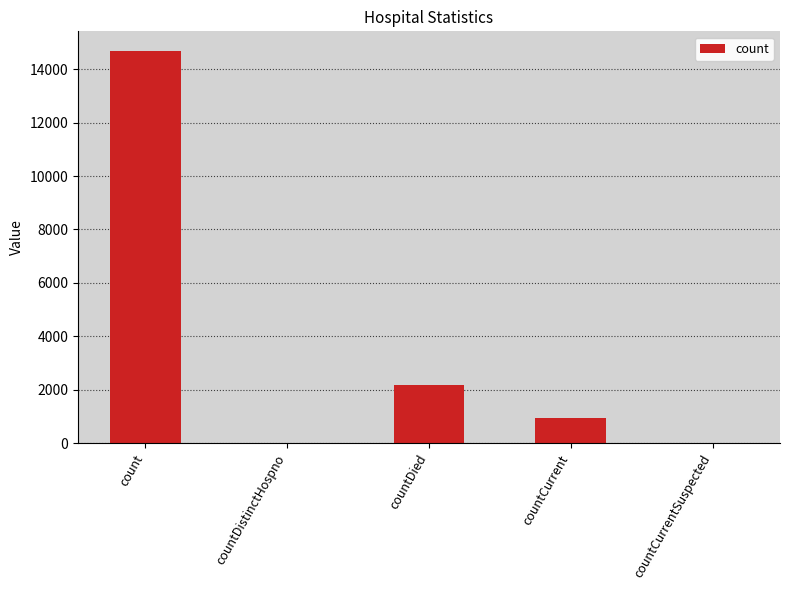

At which label is the value closest to 7343?

countDied